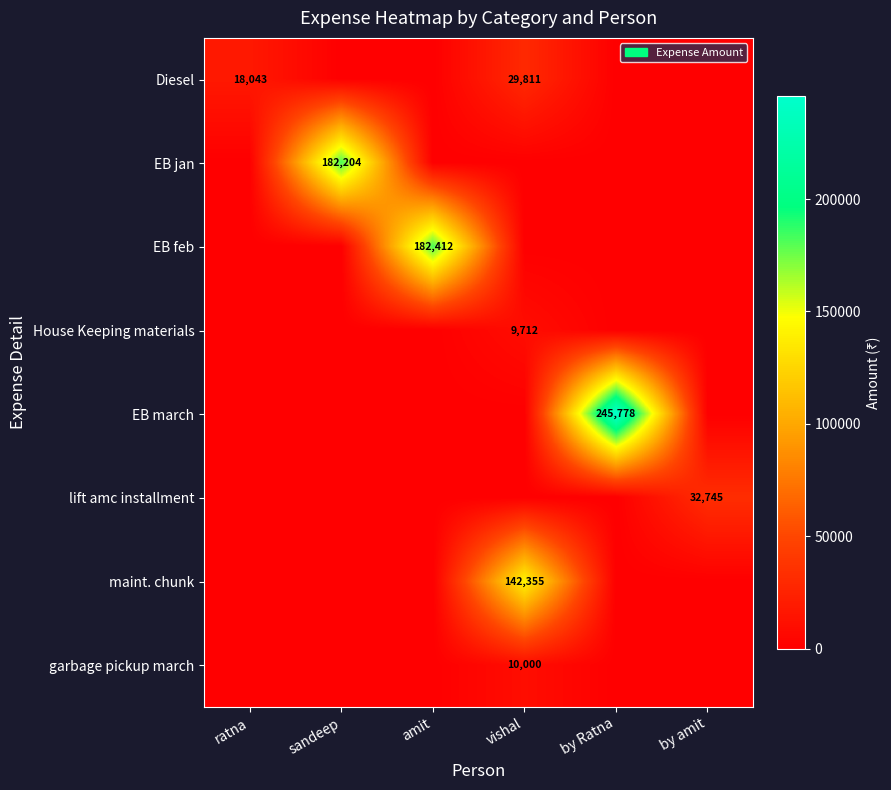

The Diesel series shows 29811 at vishal. True or false?

True